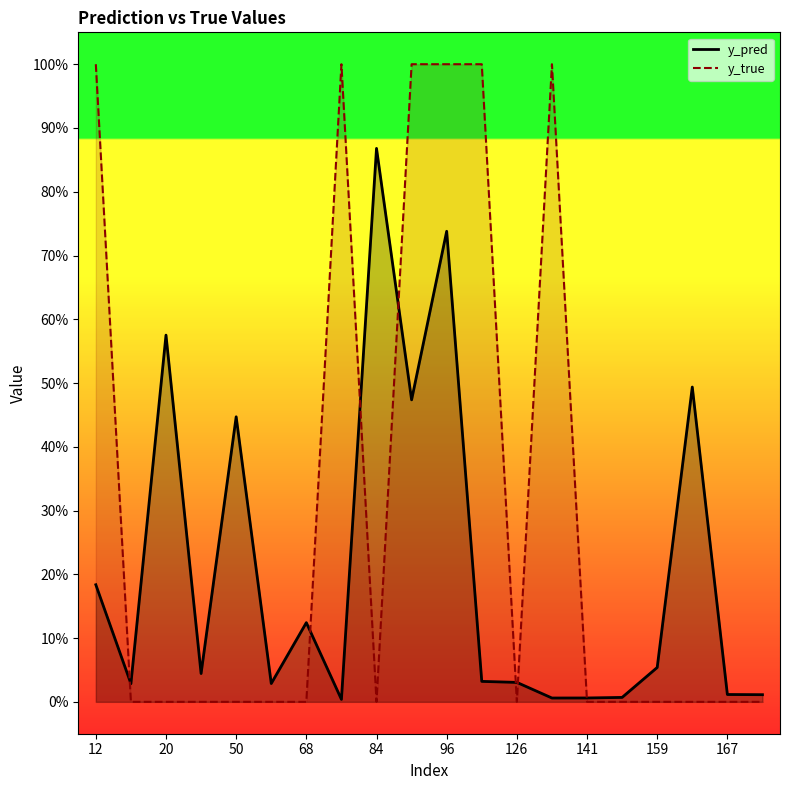

At which label is y_pred closest to 0?

141